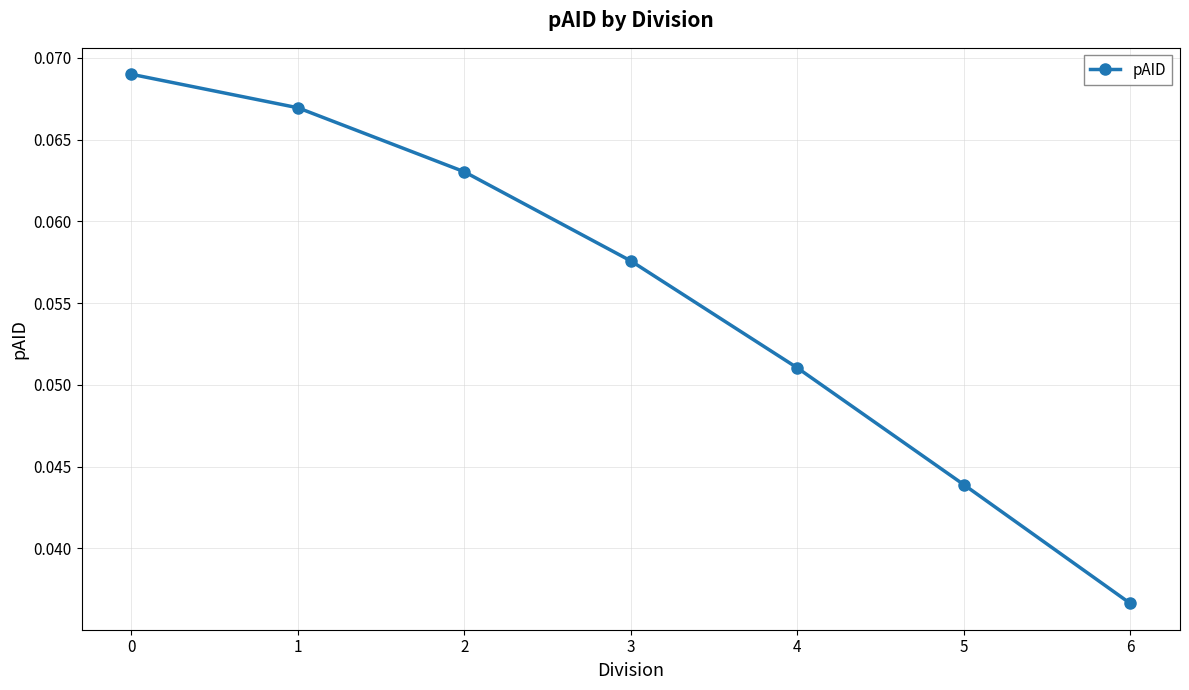

True or false: the data has more than 2 interior local peaks.

False